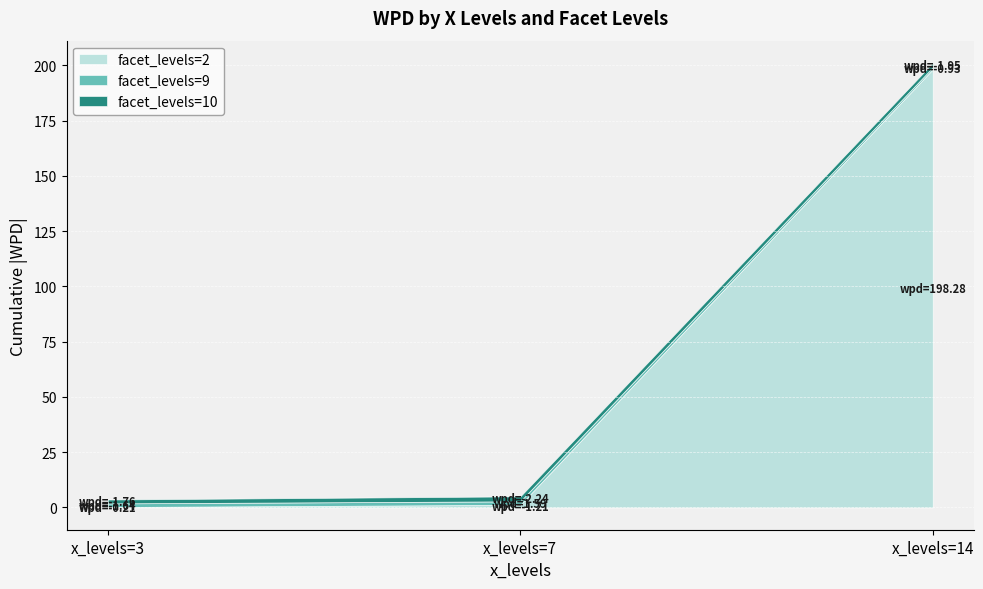

At which category is the sum across all series the highest?

x_levels=14